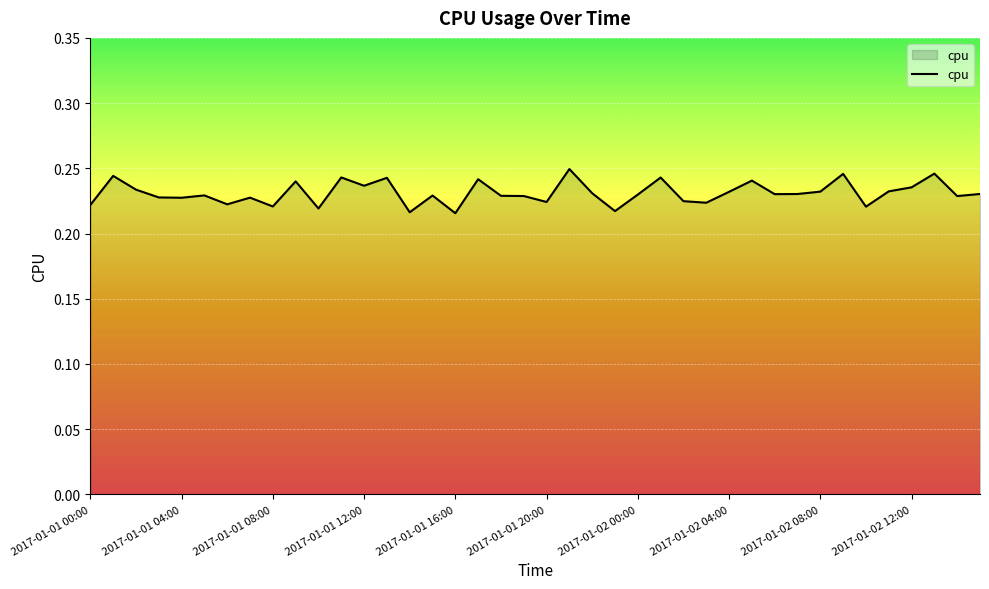

Does the chart have visible grid lines?

Yes